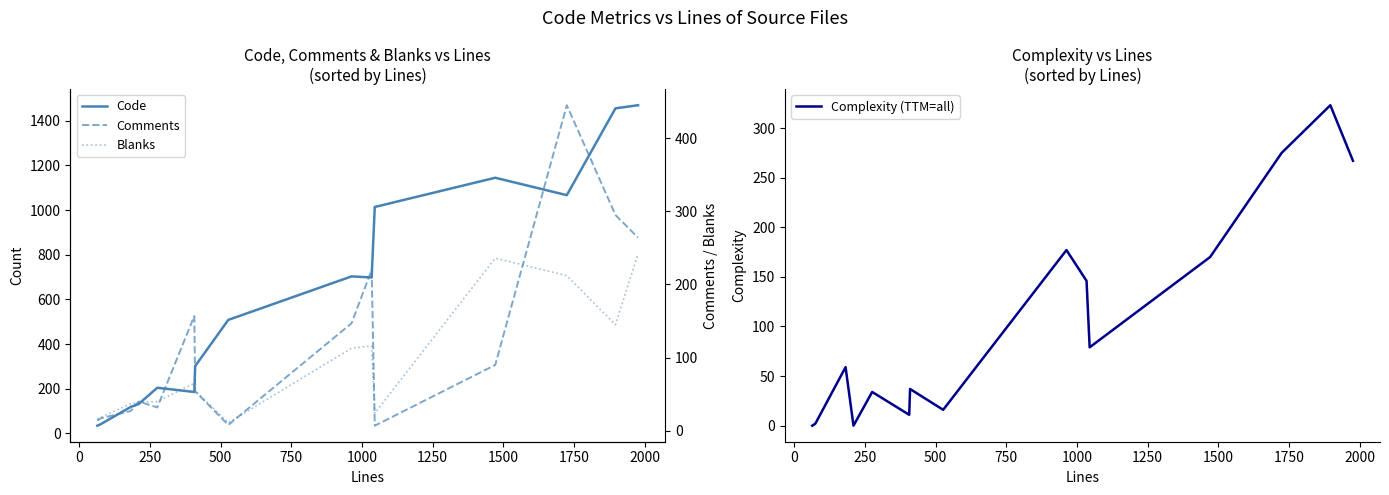

True or false: Comments has a value of 17 at 0.

True